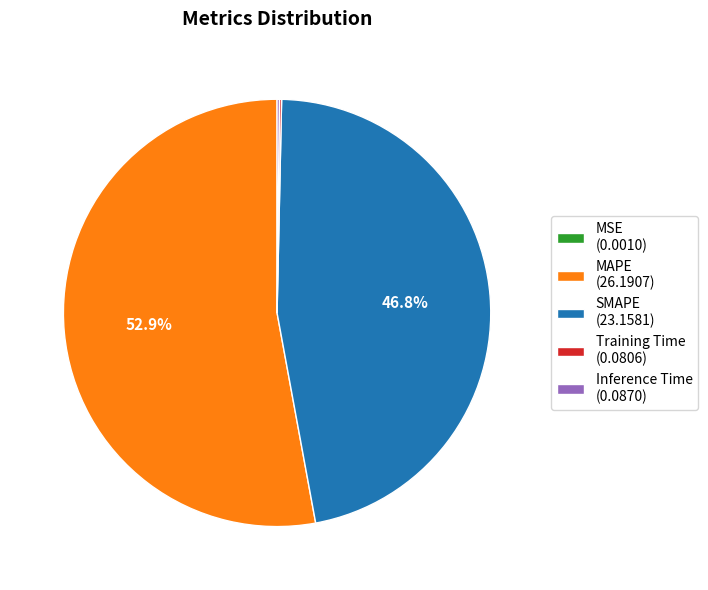

Which slice is the largest?

MAPE